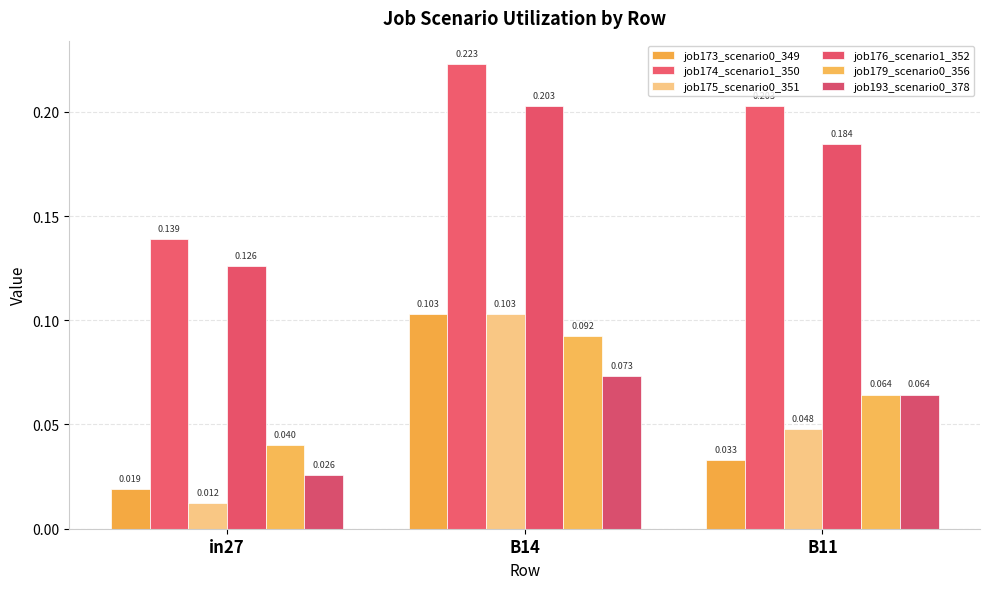

At which category does the chart reach its minimum across all series?

in27